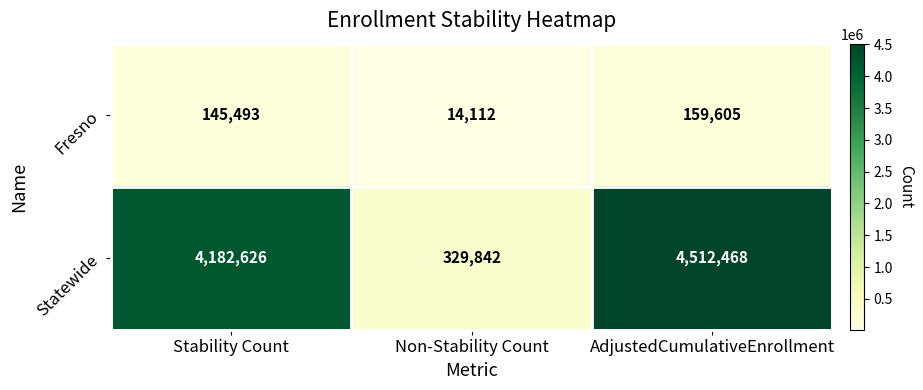

At which label is Statewide closest to 2421155?

Stability Count